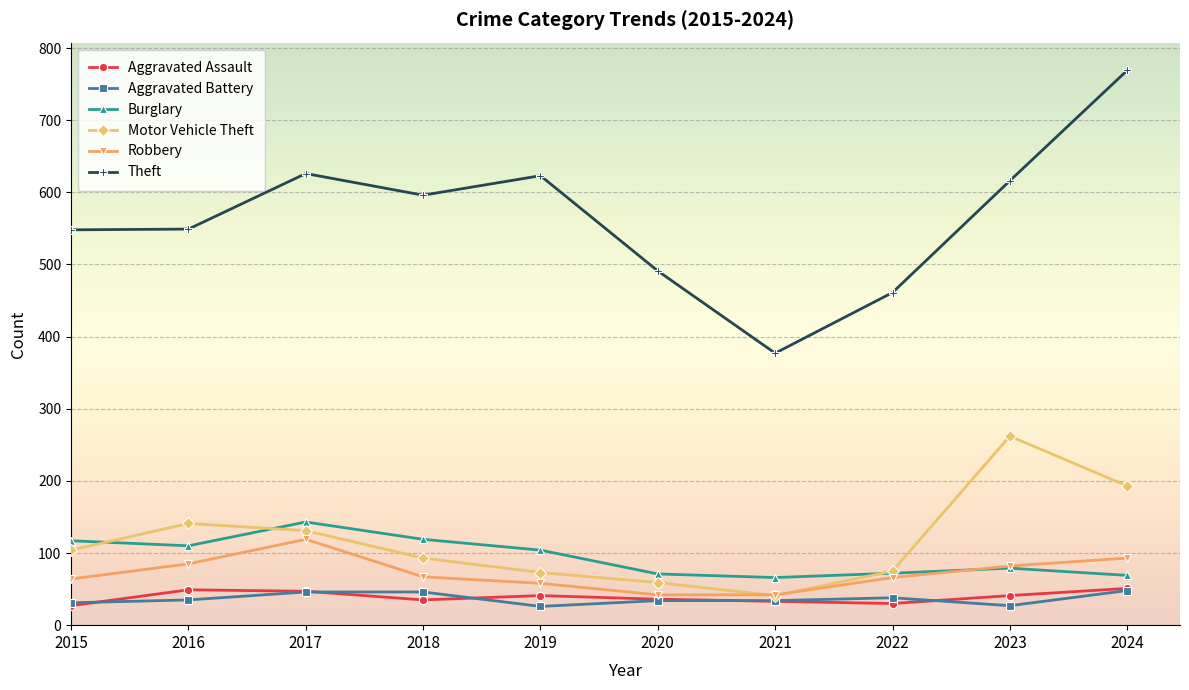

True or false: Motor Vehicle Theft and Theft intersect in this chart.

False